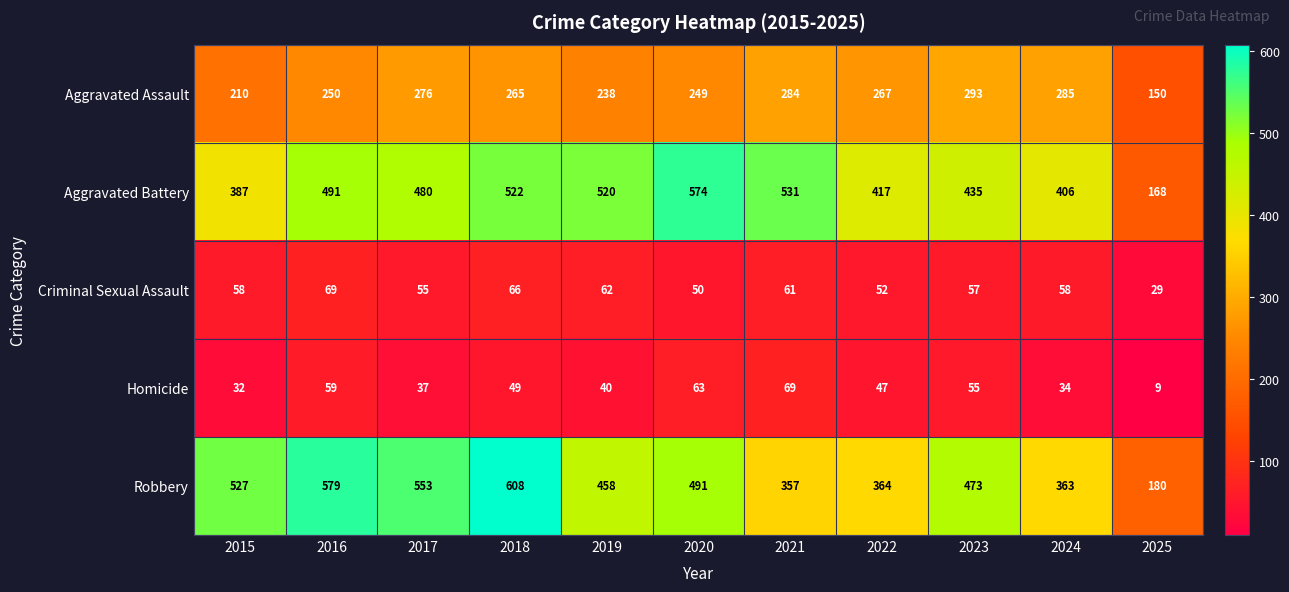

What is the difference between the maximum and second lowest values in the Robbery series?

251